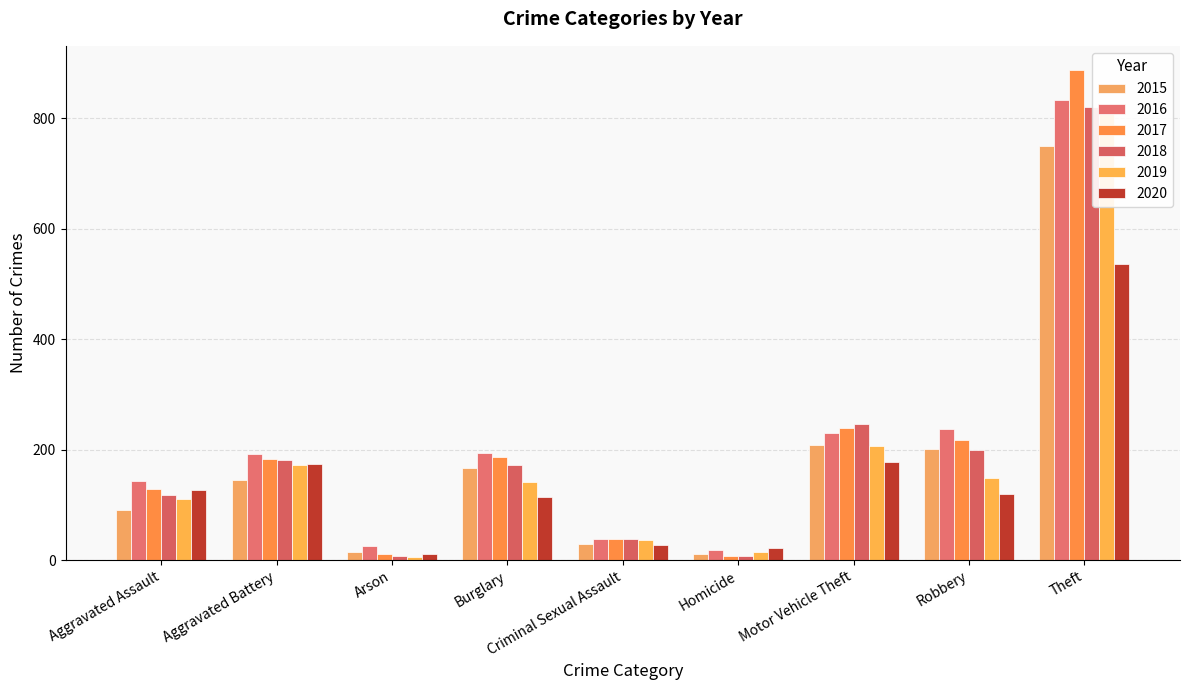

Is it true that 2020 equals 536 at Theft?

True